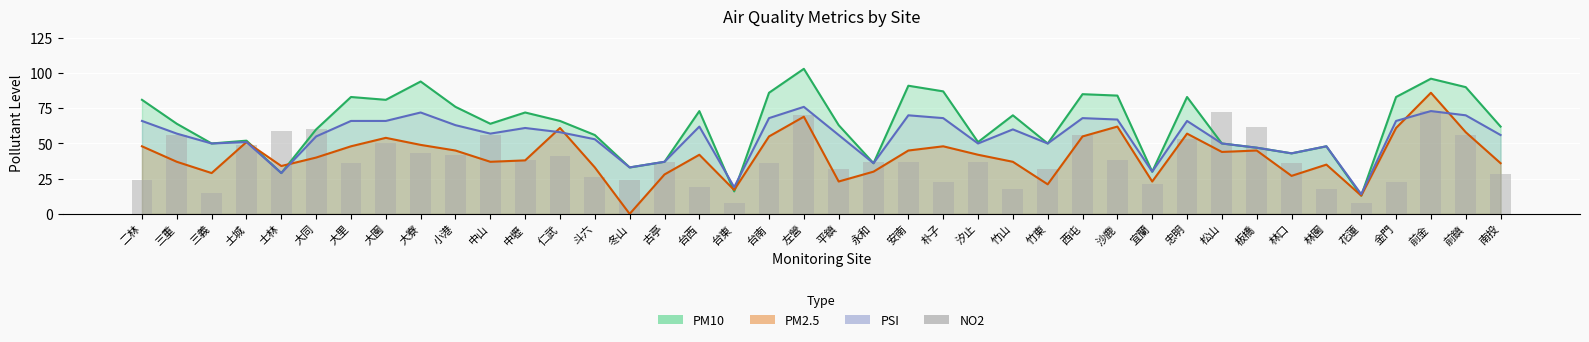

The value at 二林 is 7. True or false?

False